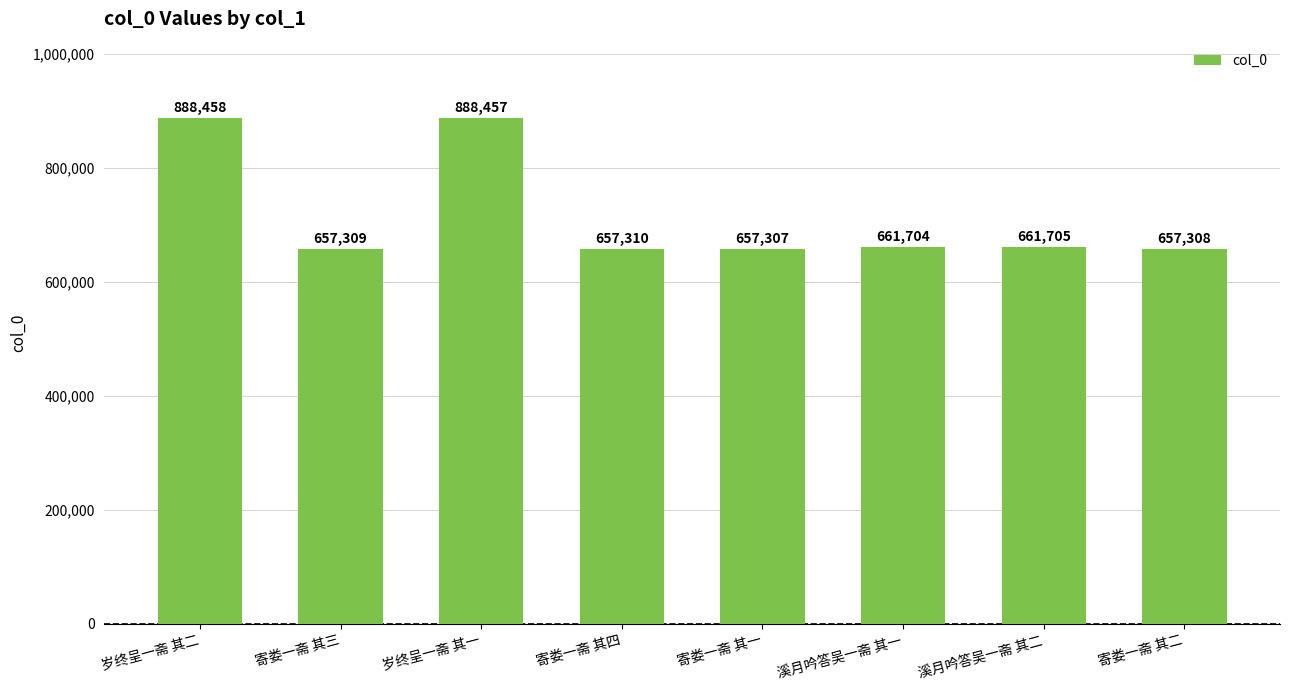

True or false: the data shows 657308 at 寄娄一斋 其二.

True